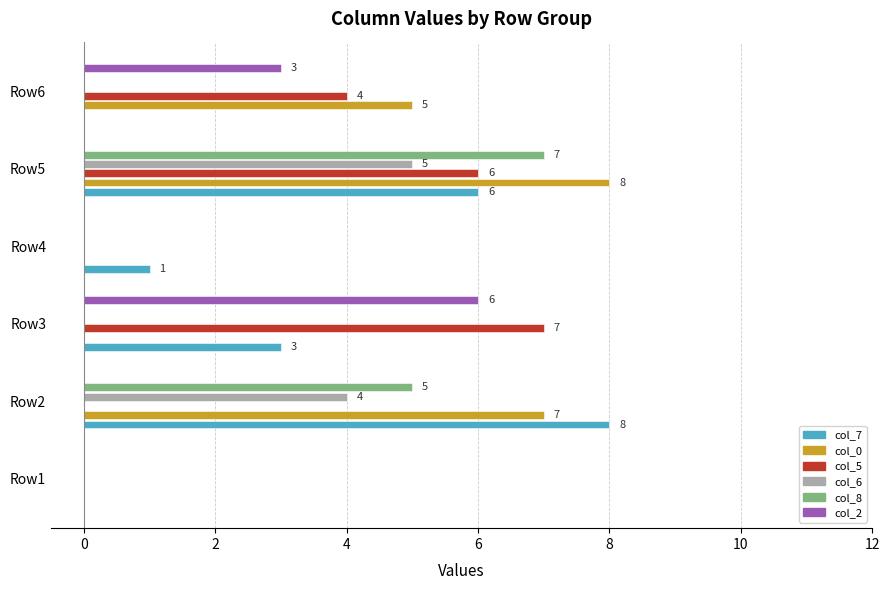

What is the sum of all col_2 values?

9